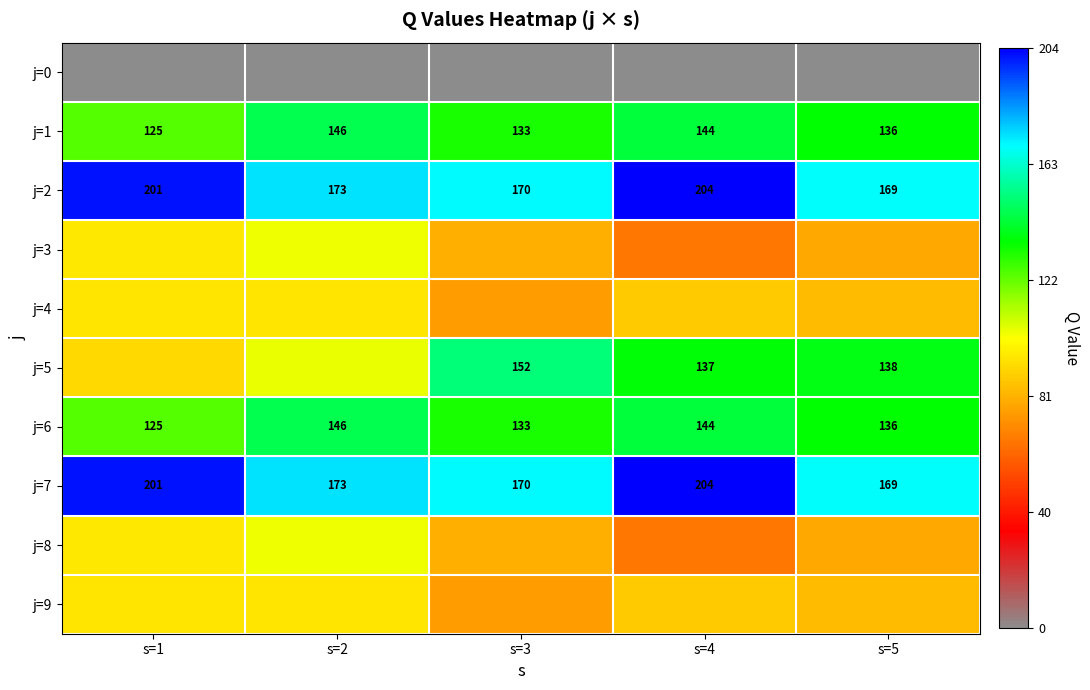

What is the difference between the j=6 values at s=4 and s=3?

11